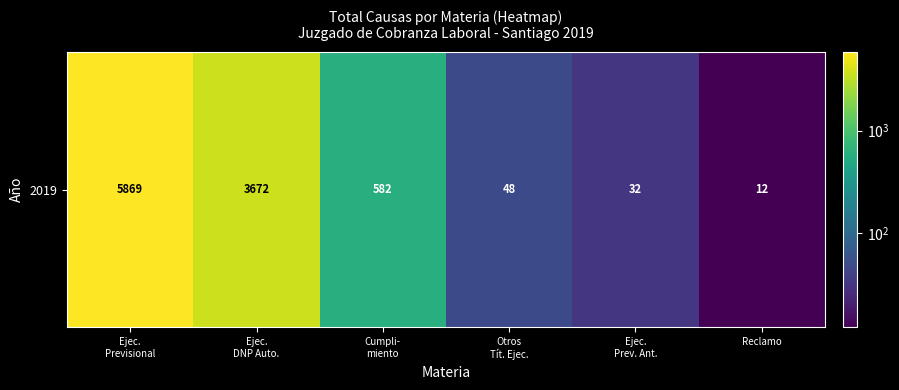

Rank the categories by value from highest to lowest.

Ejec.
Previsional, Ejec.
DNP Auto., Cumpli-
miento, Otros
Tít. Ejec., Ejec.
Prev. Ant., Reclamo